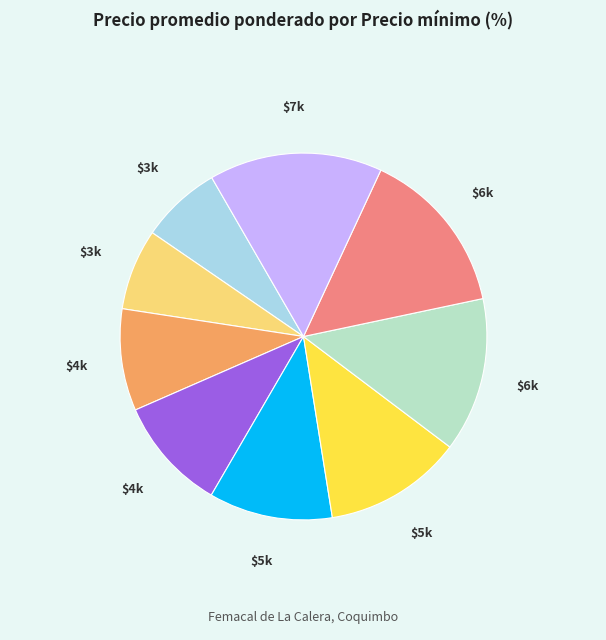

Is there any slice that represents more than half of the pie?

No